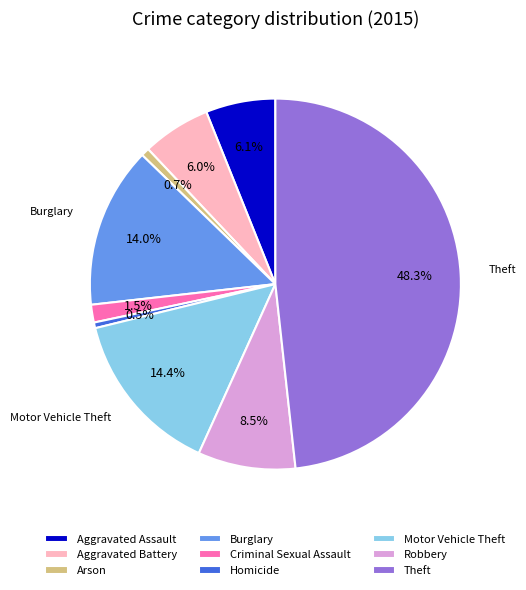

How much of the chart is everything except Criminal Sexual Assault?

98.5%